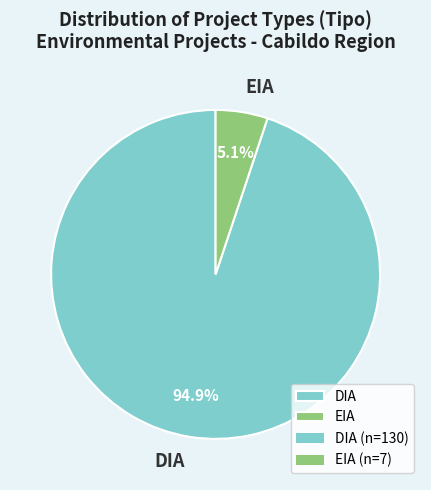

To the nearest percent, what percentage of the pie is DIA?

95%